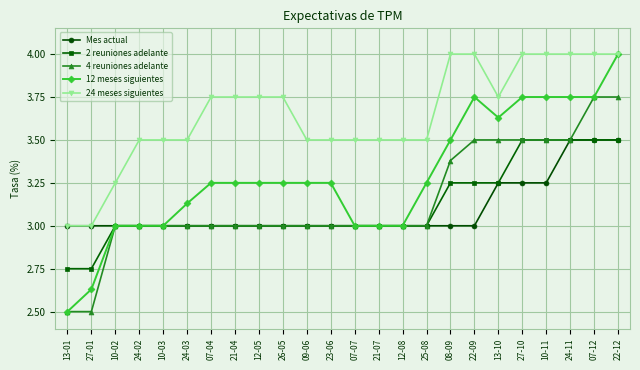

The 2 reuniones adelante series shows 3.0 at 10-02. True or false?

True